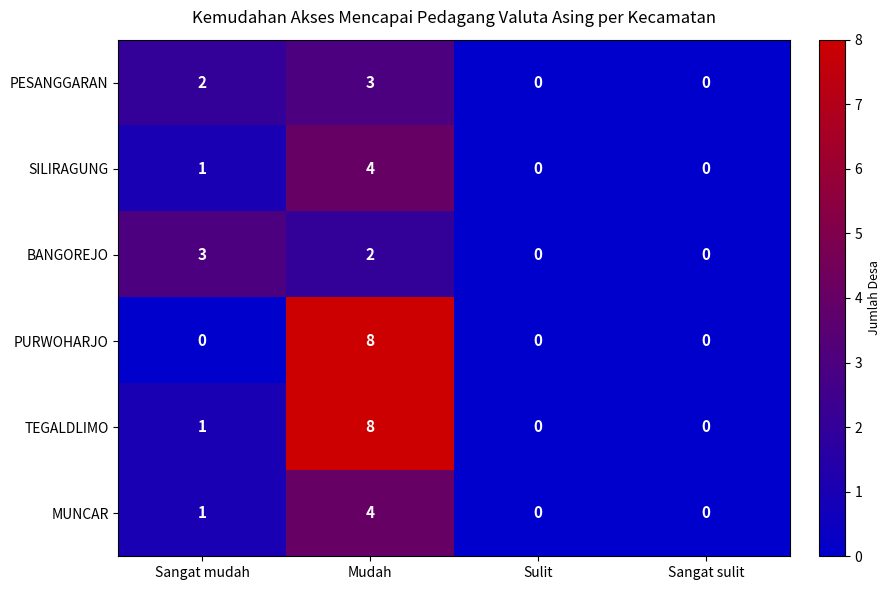

Which series has the largest total across all categories?

TEGALDLIMO